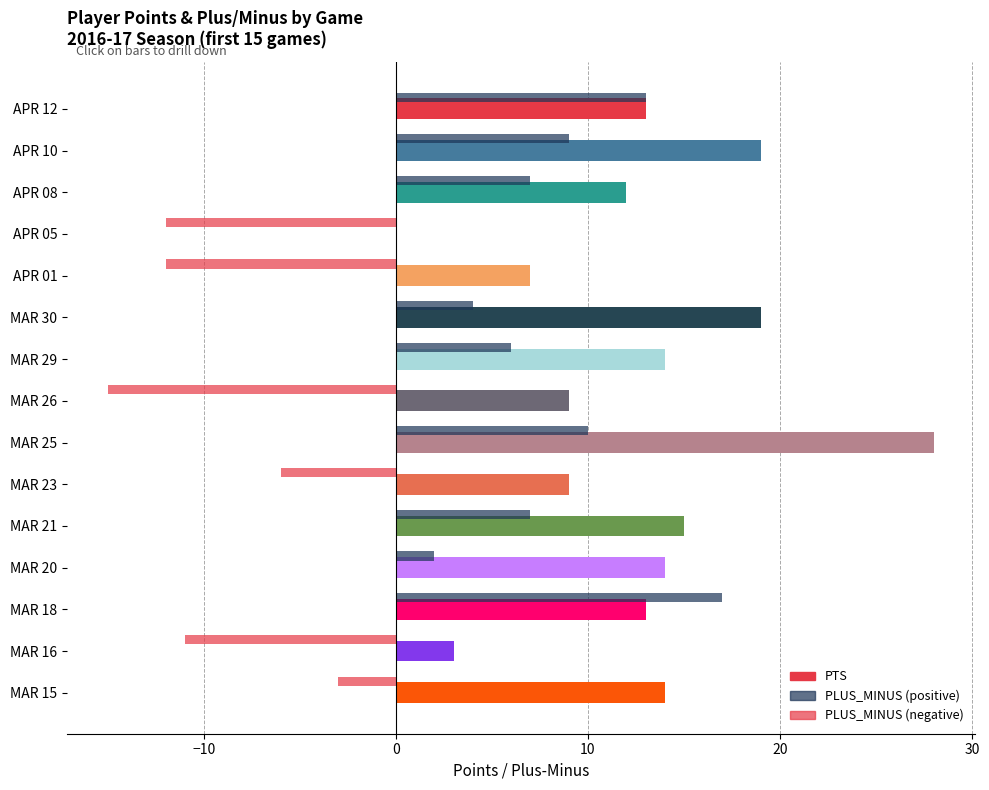

How many bars are there in total?

15